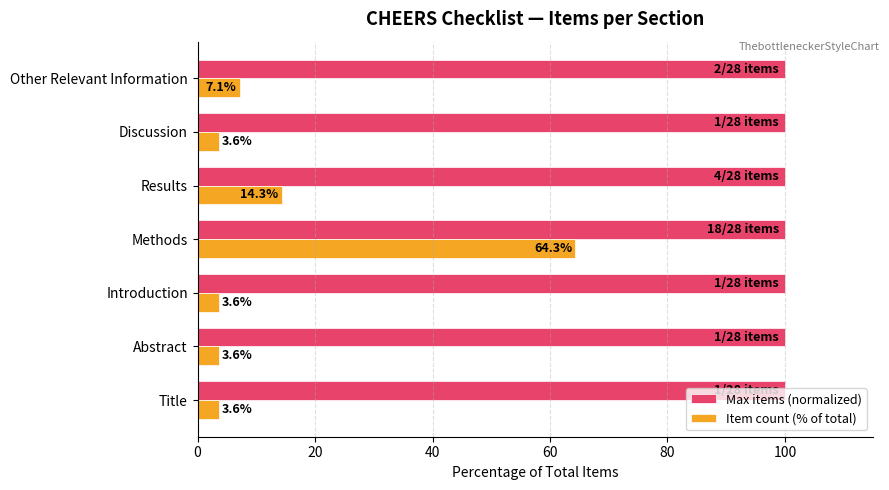

How many categories are shown in the chart?

7